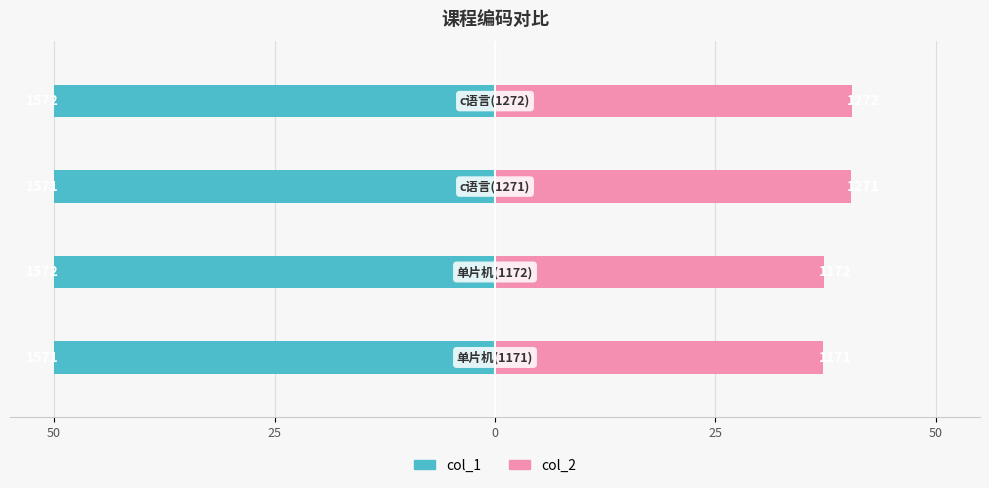

True or false: col_2 has a value of 37.2 at 50.

True